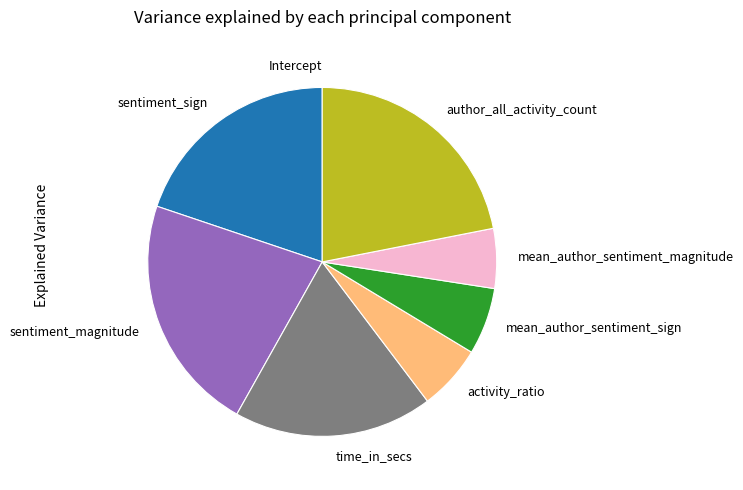

Do sentiment_magnitude and author_all_activity_count together represent more than half of the pie?

No